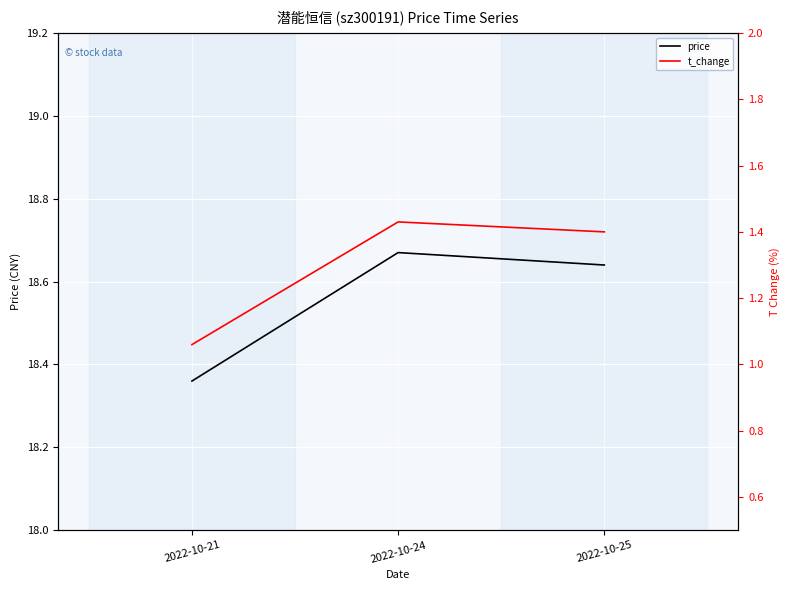

List the labels in order of price value, largest first.

2022-10-24, 2022-10-25, 2022-10-21